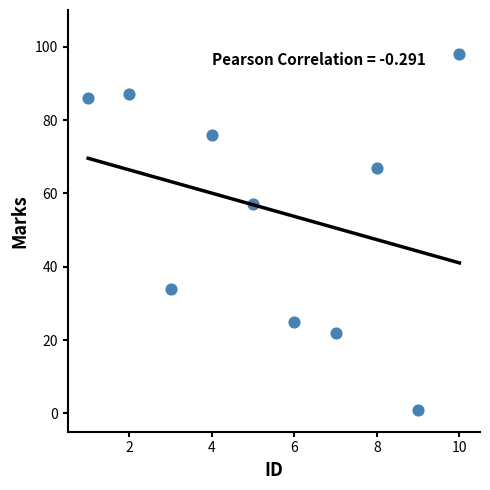

What Y value in the scatter plot is closest to 49?

57